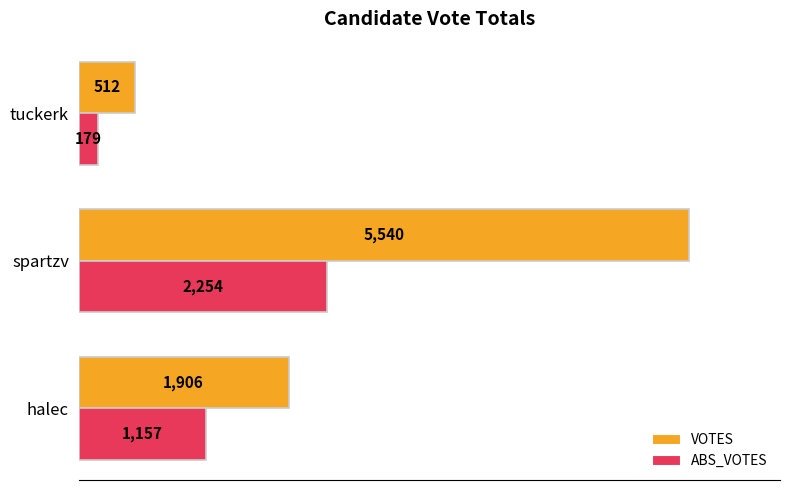

What is the average value of the ABS_VOTES series?

1197